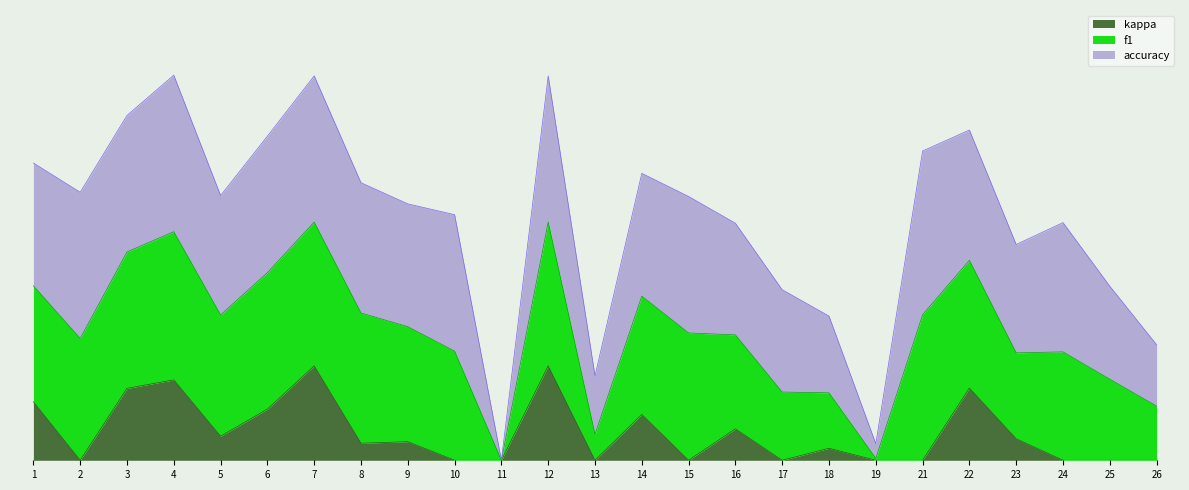

Where is f1 nearest to the value 0?

11